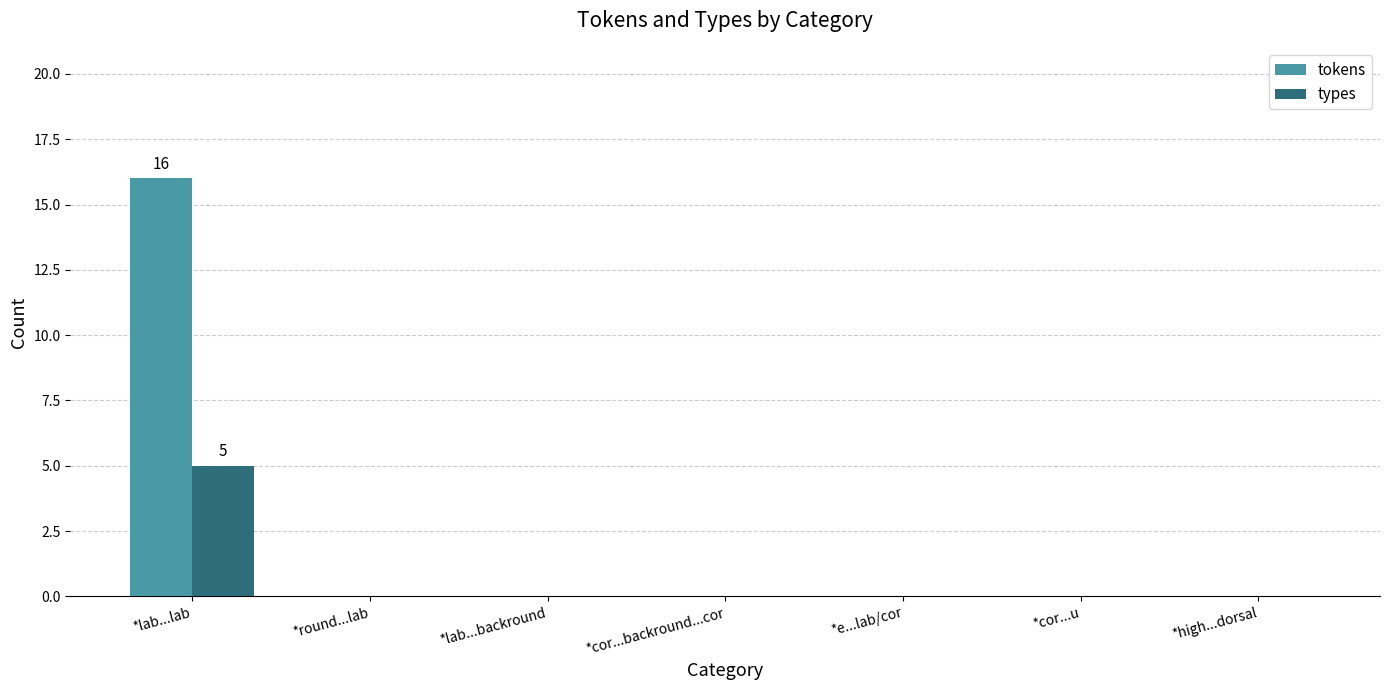

True or false: types has a value of -2 at *cor...u.

False